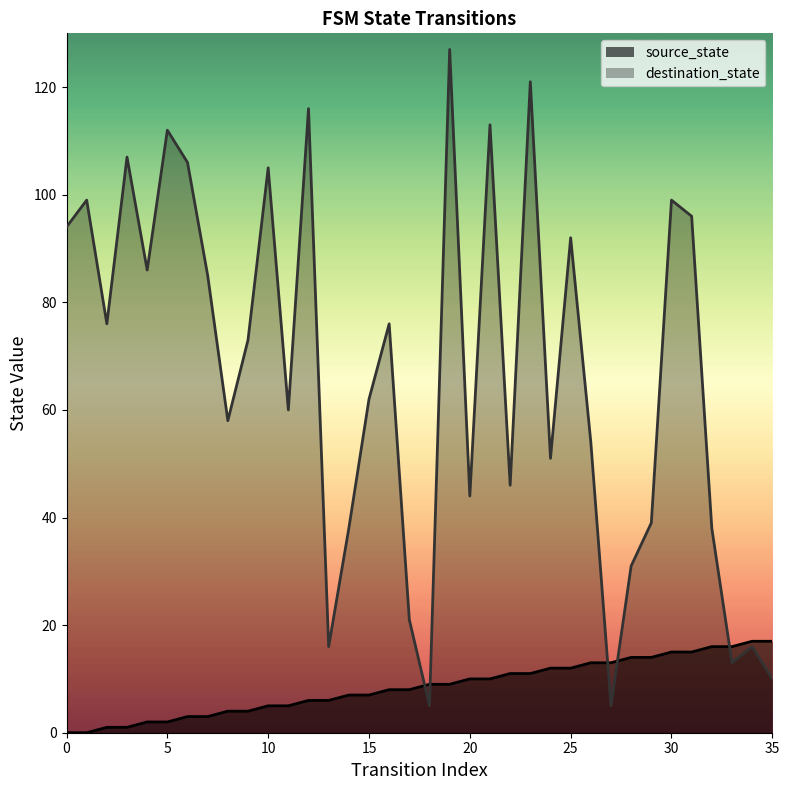

True or false: destination_state and source_state cross at least once.

True